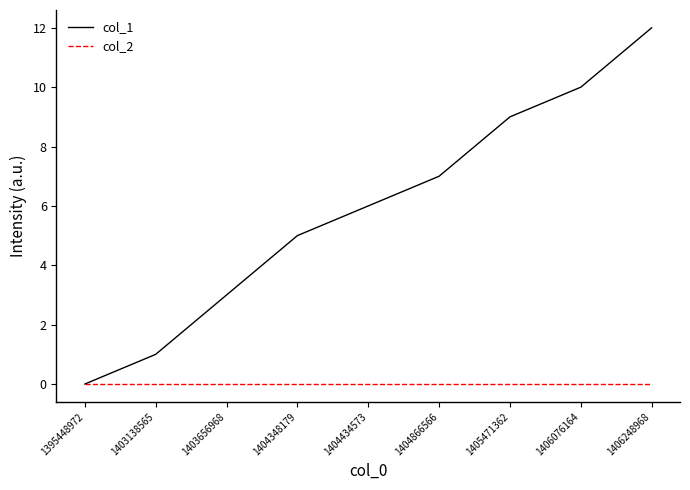

Which series has the largest range (max minus min)?

col_1